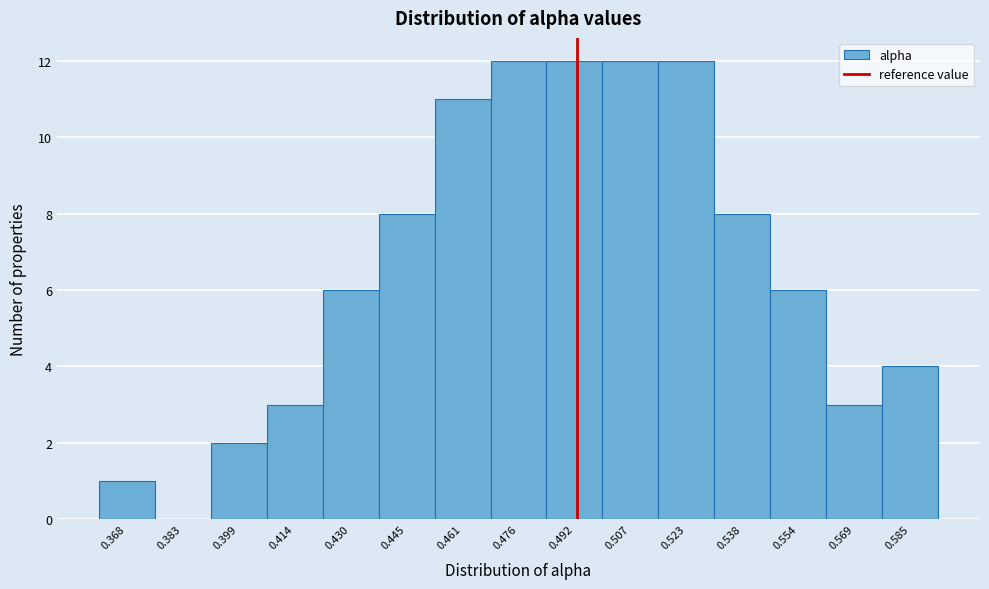

Reading left to right, list all the values displayed in this chart.

0.368=1	0.383=0	0.399=2	0.414=3	0.430=6	0.445=8	0.461=11	0.476=12	0.492=12	0.507=12	0.523=12	0.538=8	0.554=6	0.569=3	0.585=4